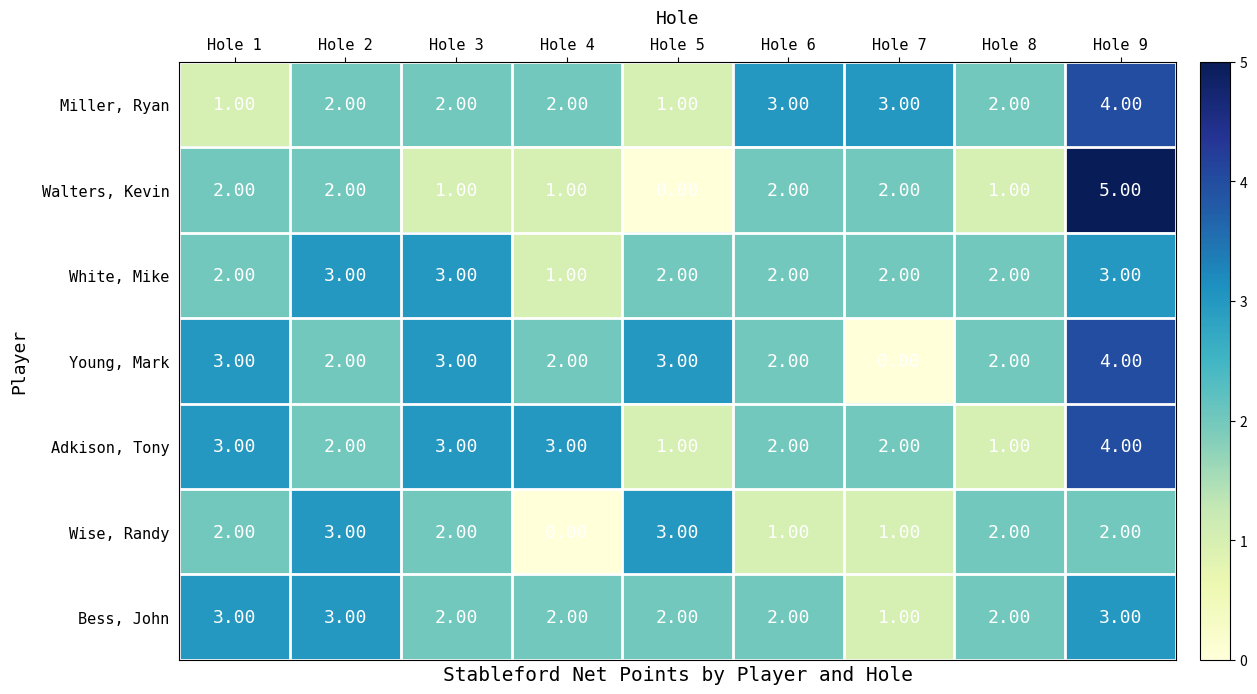

What is the total value across all series at Hole 3?

16